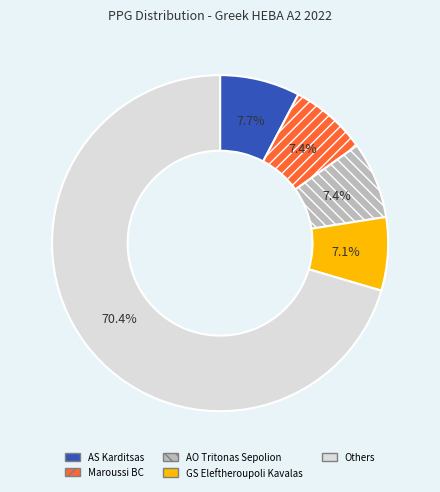

Is there a majority slice in this chart?

Yes